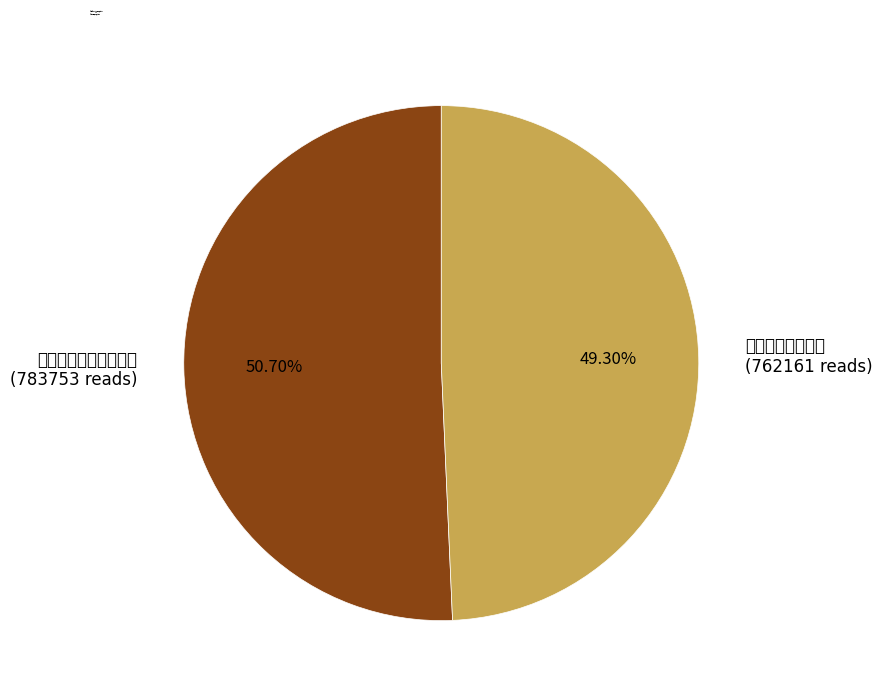

How many segments does this pie chart have?

2